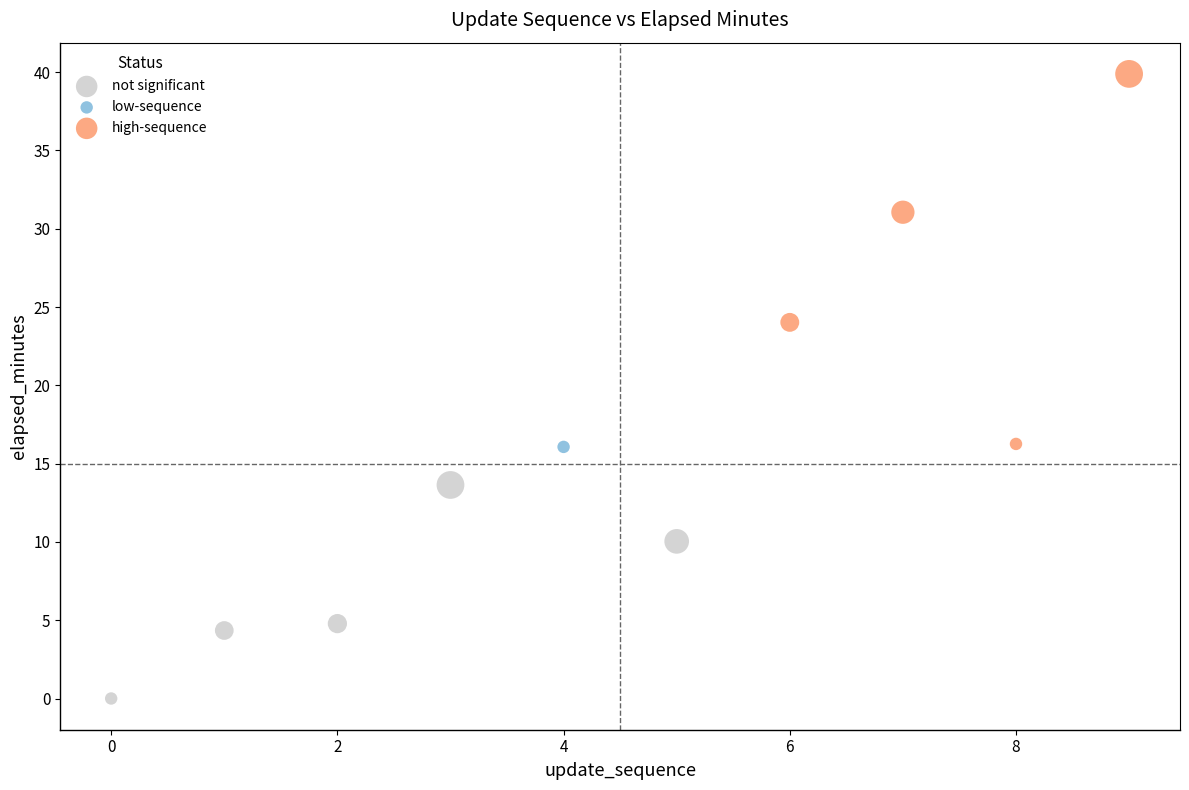

What are all the series names shown in the legend?

not significant, low-sequence, high-sequence